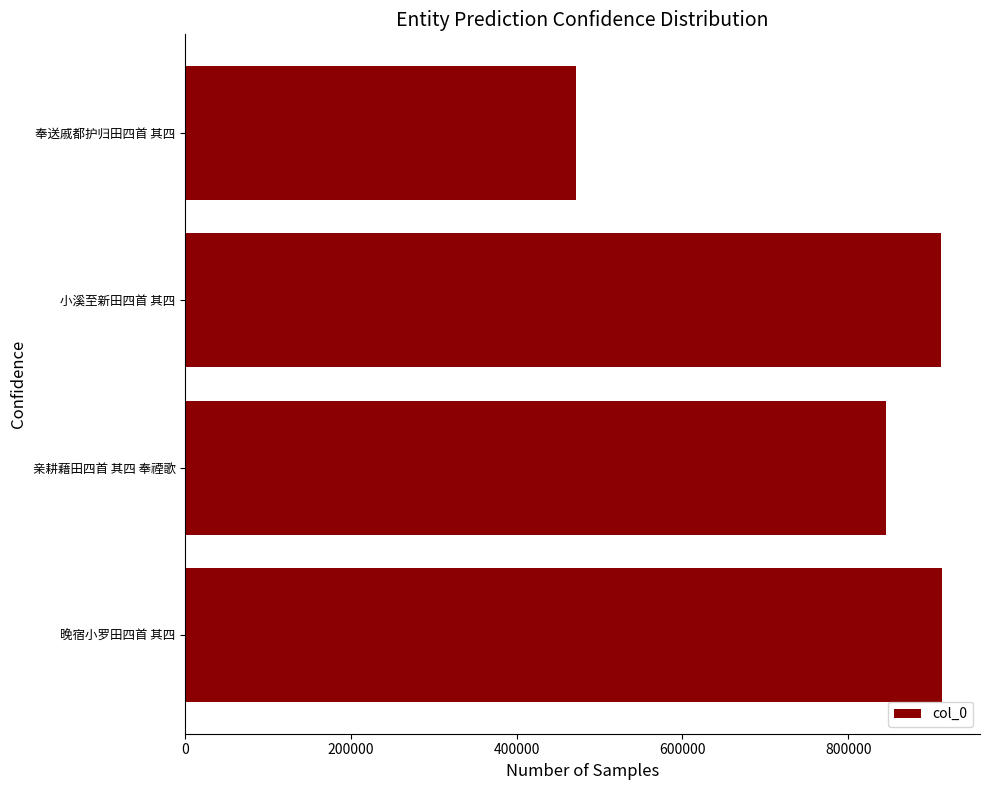

What is the sum of all values?

3143622